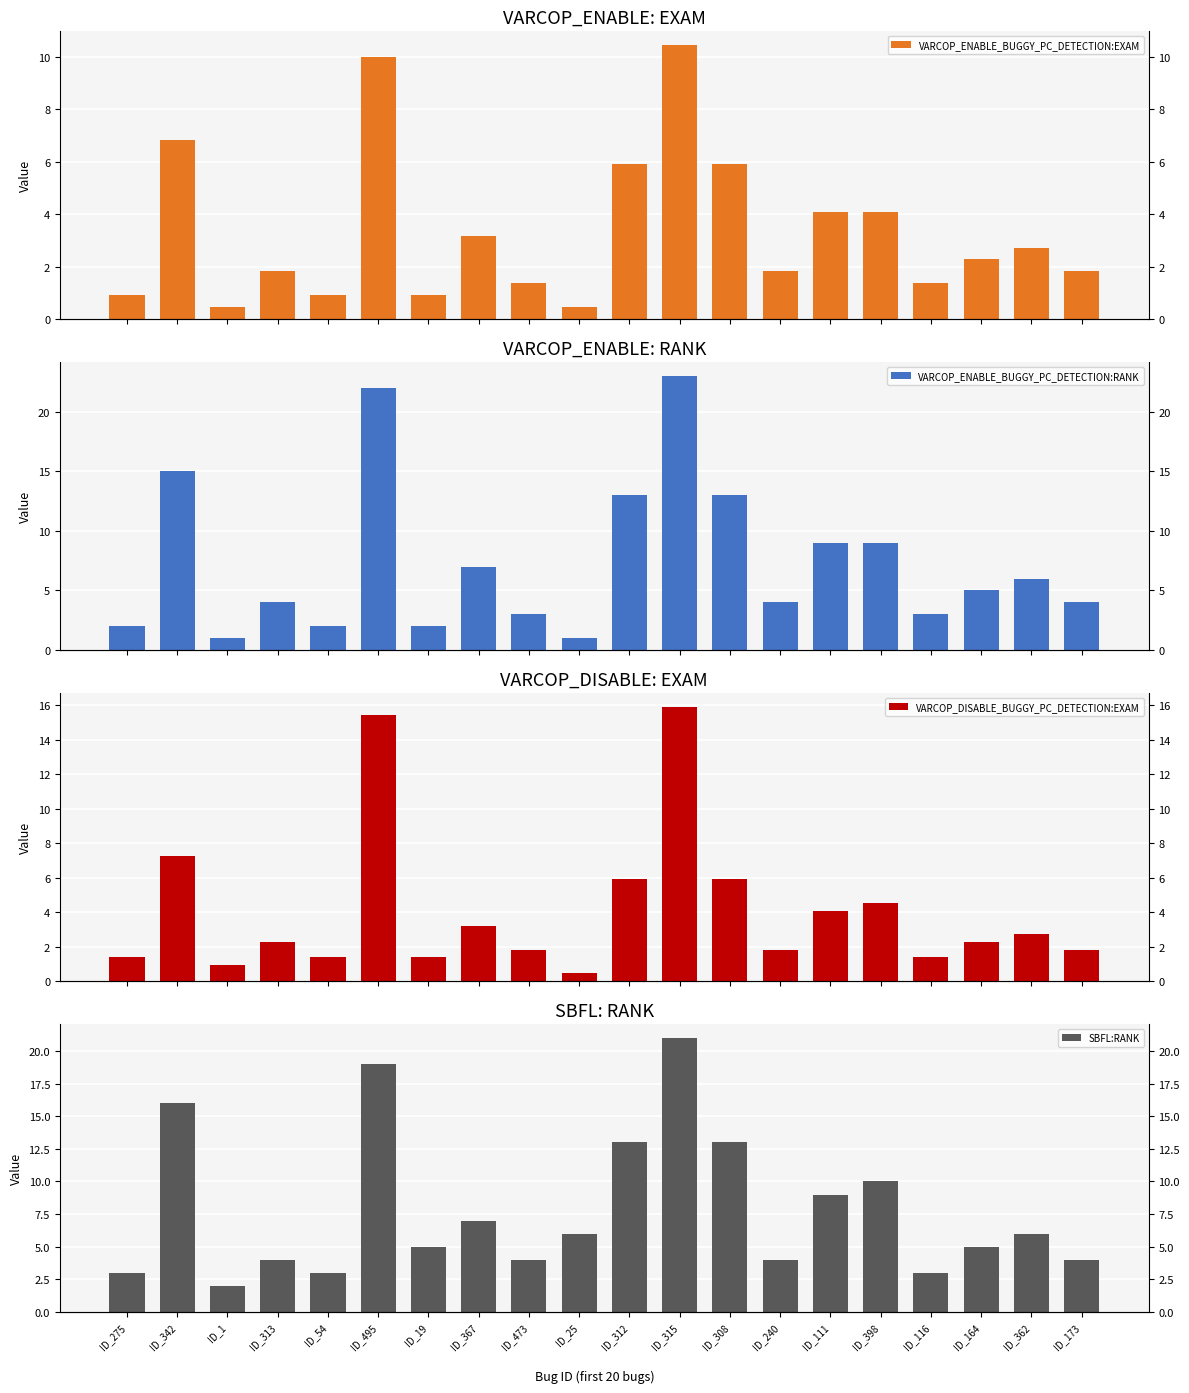

Reading left to right, transcribe all the data shown in this chart.

VARCOP_ENABLE_BUGGY_PC_DETECTION:EXAM: ID_275=0.9	ID_342=6.8	ID_1=0.5	ID_313=1.8	ID_54=0.9	ID_495=10.0	ID_19=0.9	ID_367=3.2	ID_473=1.4	ID_25=0.5	ID_312=5.9	ID_315=10.5	ID_308=5.9	ID_240=1.8	ID_111=4.1	ID_398=4.1	ID_116=1.4	ID_164=2.3	ID_362=2.7	ID_173=1.8
VARCOP_ENABLE_BUGGY_PC_DETECTION:RANK: ID_275=2.0	ID_342=15.0	ID_1=1.0	ID_313=4.0	ID_54=2.0	ID_495=22.0	ID_19=2.0	ID_367=7.0	ID_473=3.0	ID_25=1.0	ID_312=13.0	ID_315=23.0	ID_308=13.0	ID_240=4.0	ID_111=9.0	ID_398=9.0	ID_116=3.0	ID_164=5.0	ID_362=6.0	ID_173=4.0
VARCOP_DISABLE_BUGGY_PC_DETECTION:EXAM: ID_275=1.4	ID_342=7.3	ID_1=0.9	ID_313=2.3	ID_54=1.4	ID_495=15.5	ID_19=1.4	ID_367=3.2	ID_473=1.8	ID_25=0.5	ID_312=5.9	ID_315=15.9	ID_308=5.9	ID_240=1.8	ID_111=4.1	ID_398=4.5	ID_116=1.4	ID_164=2.3	ID_362=2.7	ID_173=1.8
SBFL:RANK: ID_275=3.0	ID_342=16.0	ID_1=2.0	ID_313=4.0	ID_54=3.0	ID_495=19.0	ID_19=5.0	ID_367=7.0	ID_473=4.0	ID_25=6.0	ID_312=13.0	ID_315=21.0	ID_308=13.0	ID_240=4.0	ID_111=9.0	ID_398=10.0	ID_116=3.0	ID_164=5.0	ID_362=6.0	ID_173=4.0